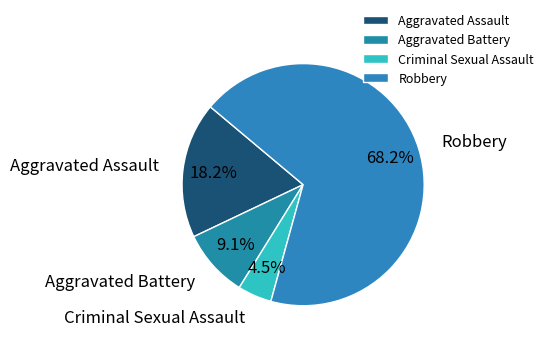

To the nearest percent, what is the average slice percentage?

25%